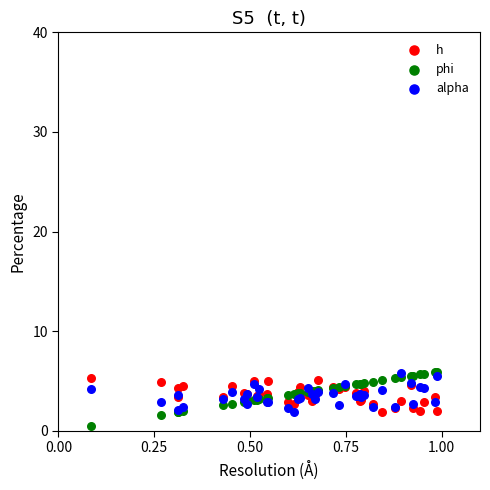

Which series has the widest spread of Y values?

phi